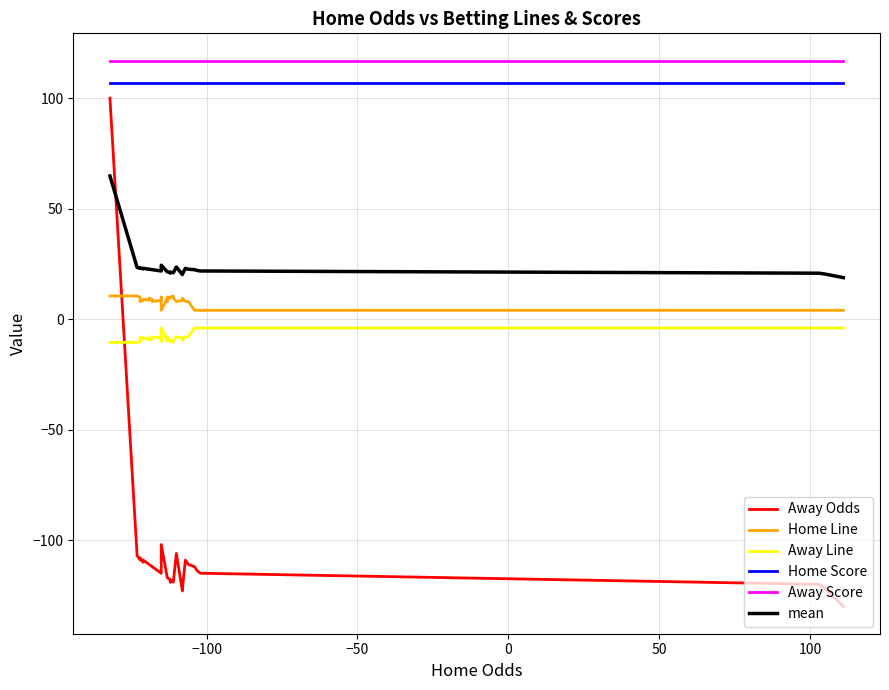

Is it true that Home Score equals 22.9 at 36?

False